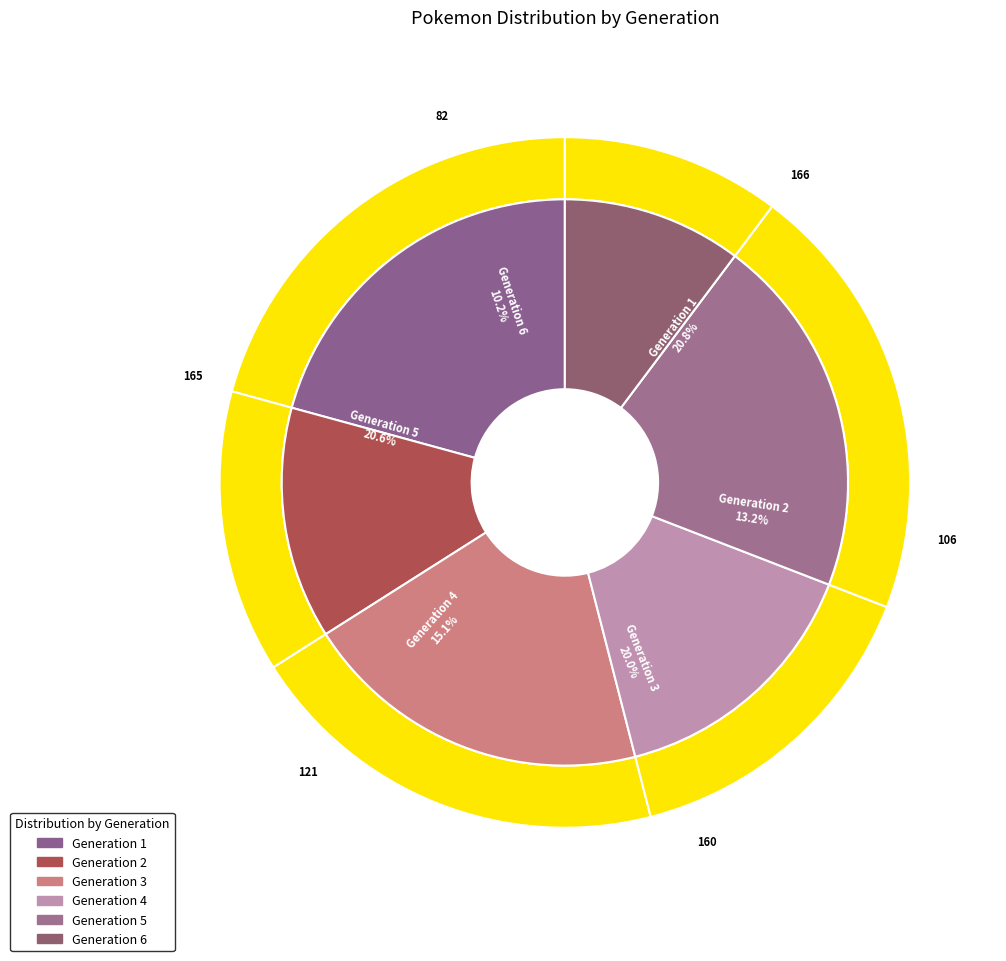

Combined, what portion of the pie is Generation 2 and Generation 6?

23.5%